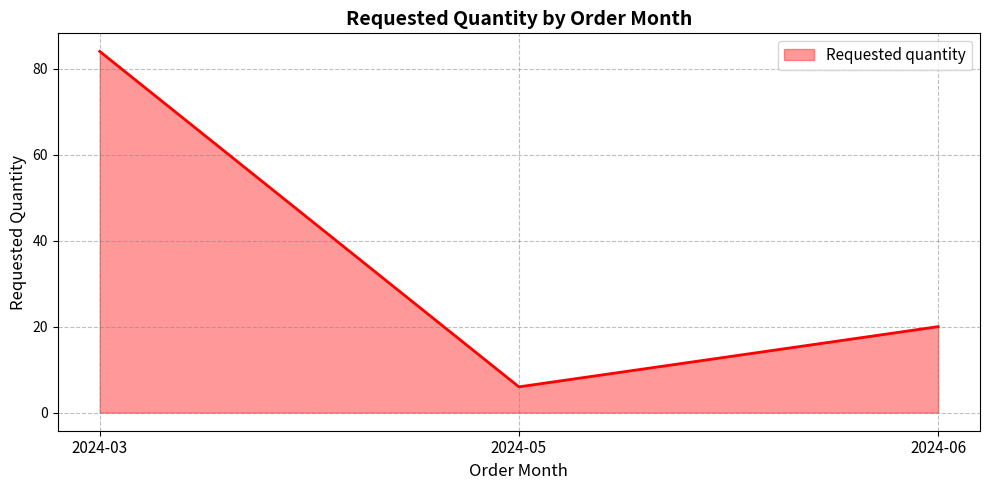

True or false: the data shows 84 at 2024-03.

True